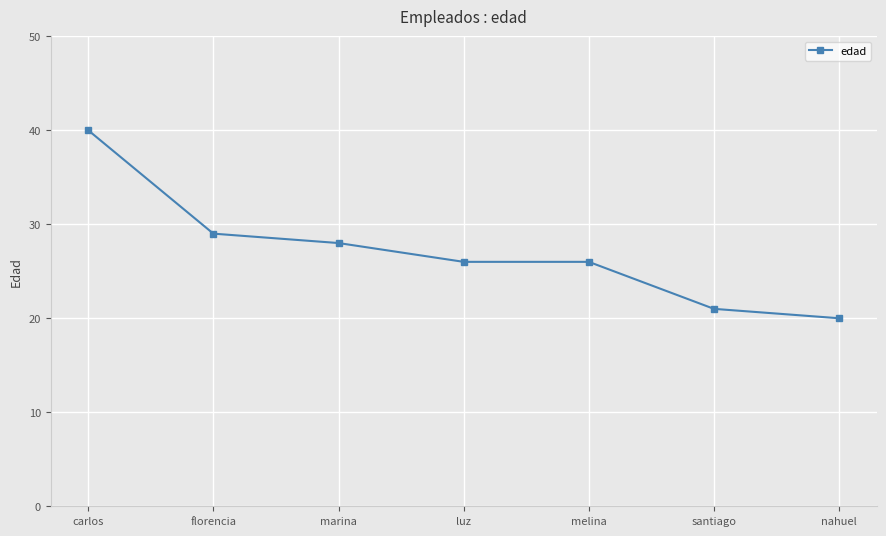

Does the chart display data point markers on the line(s)?

Yes